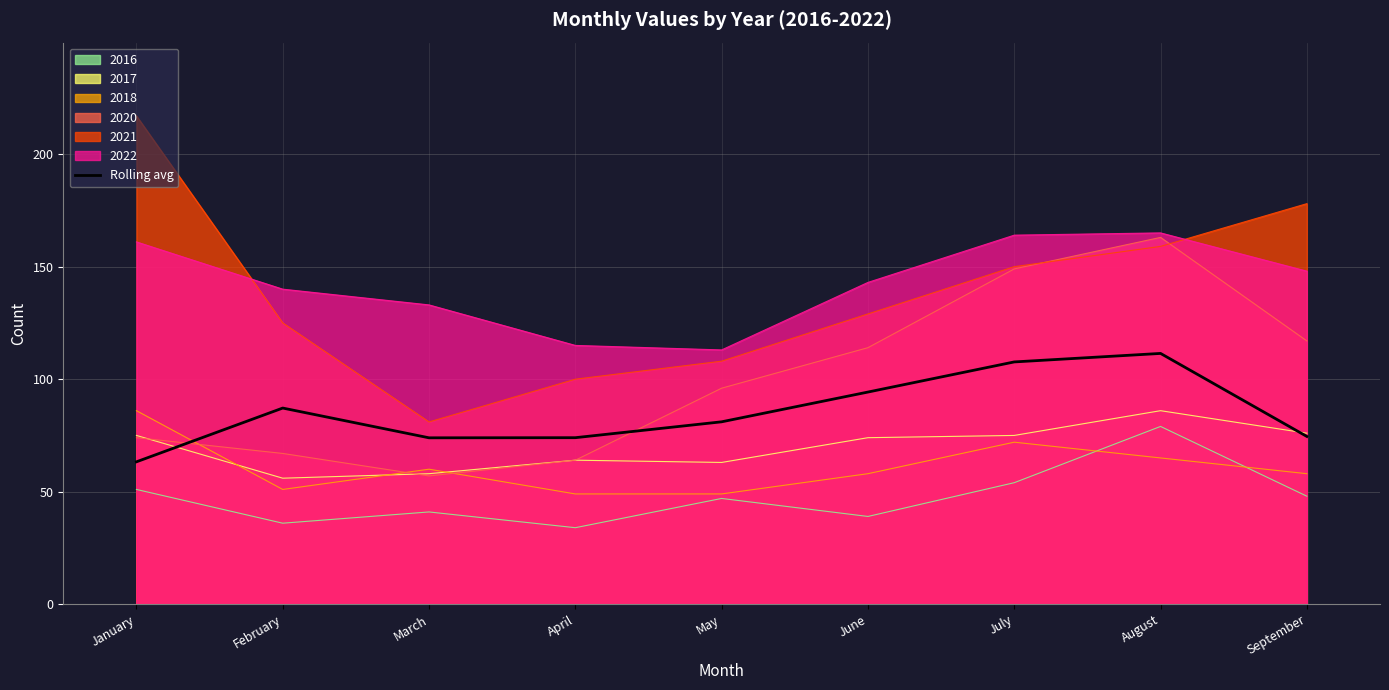

Which category has the highest value across all series?

January